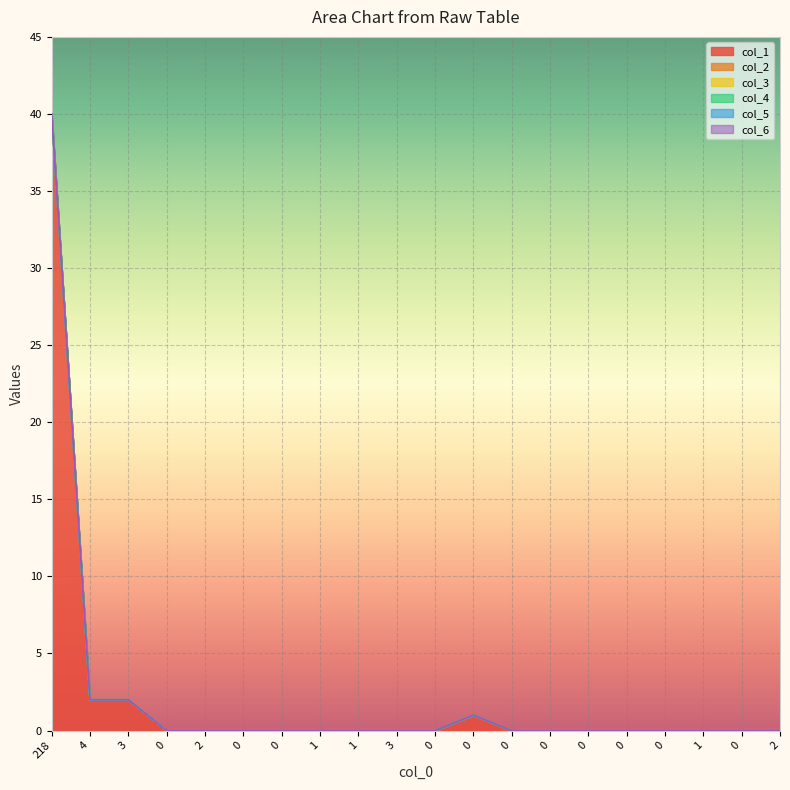

At 0, list the series in order from largest to smallest.

col_1, col_2, col_3, col_4, col_5, col_6